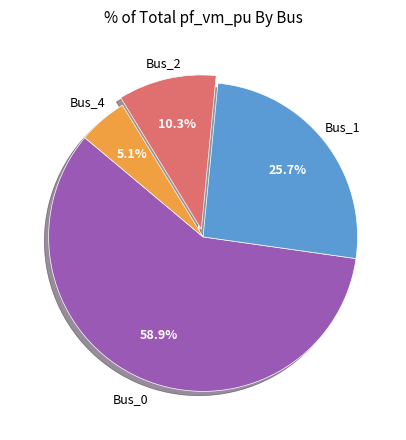

True or false: Bus_1 accounts for 26% of the total.

True